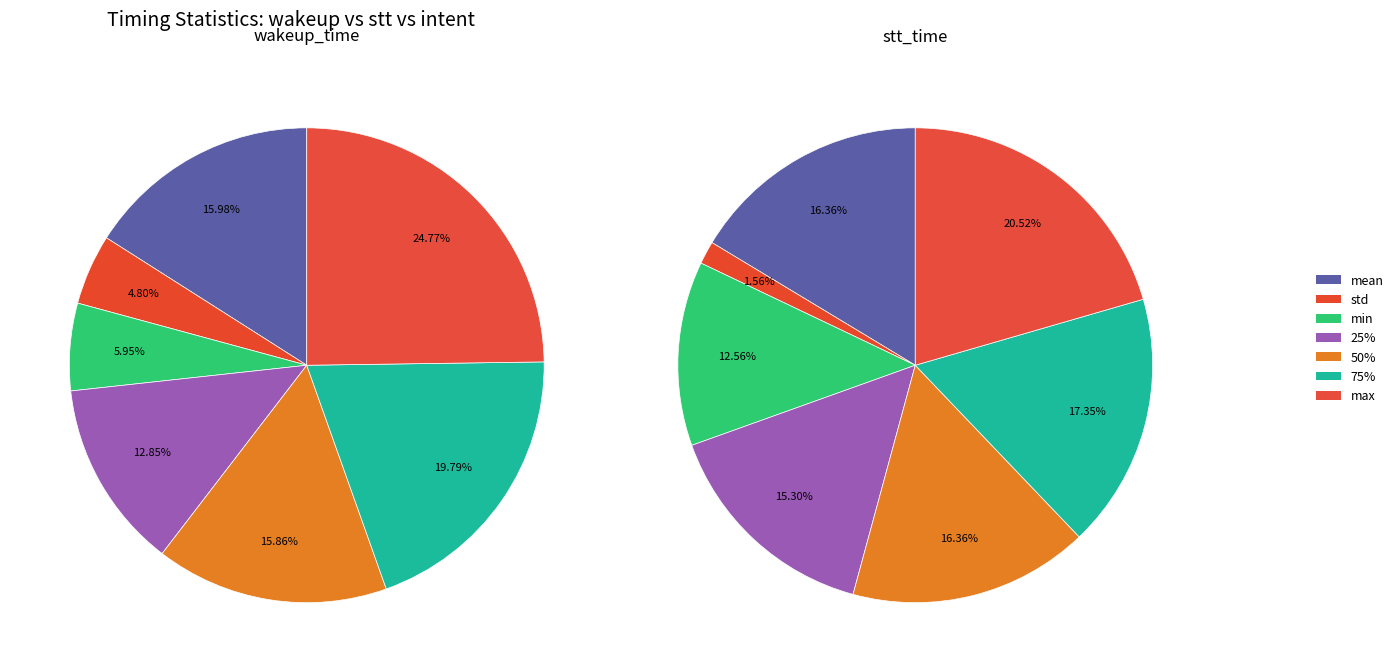

Combined, do 50% and max account for over 50%?

No